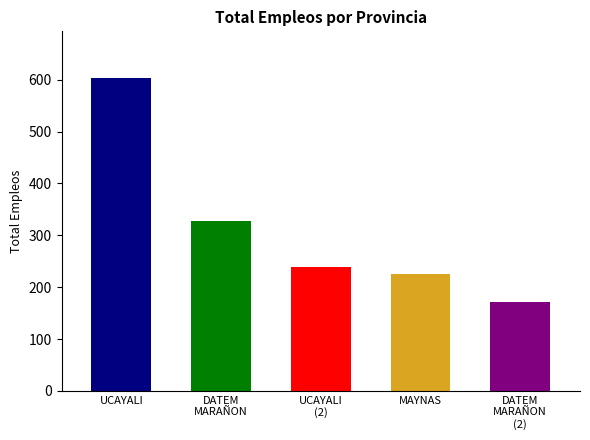

What is the sum of the values at DATEM DEL MARAÑON (2) and UCAYALI?

774